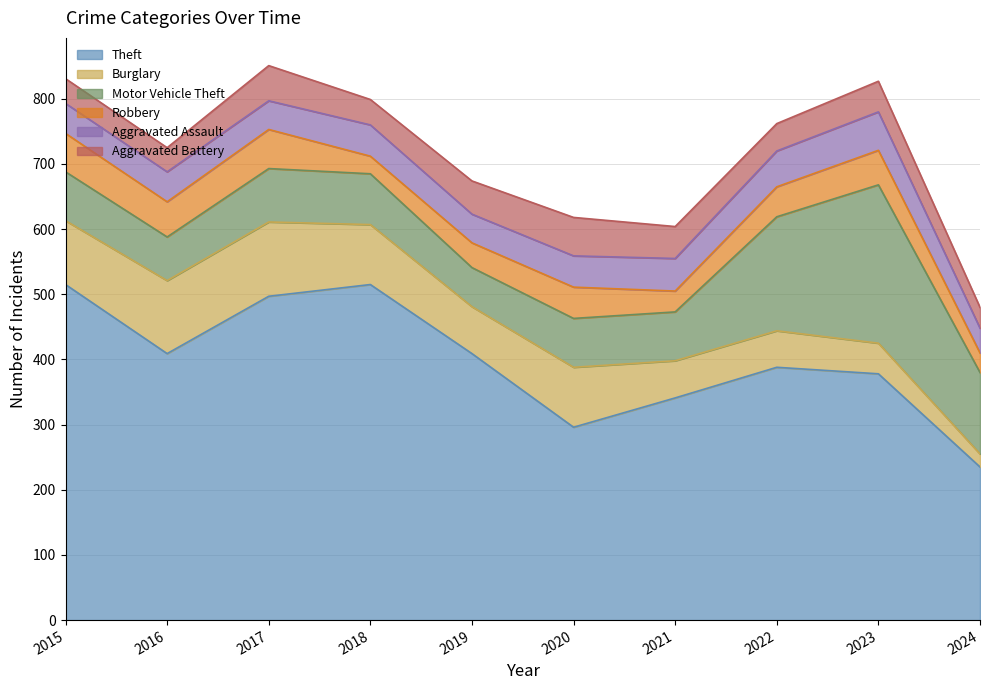

Reading left to right, transcribe all the data shown in this chart.

Theft: 2015=515	2016=409	2017=497	2018=515	2019=409	2020=296	2021=341	2022=388	2023=378	2024=235
Burglary: 2015=98	2016=112	2017=114	2018=92	2019=72	2020=92	2021=57	2022=56	2023=47	2024=20
Motor Vehicle Theft: 2015=75	2016=67	2017=82	2018=78	2019=60	2020=75	2021=75	2022=175	2023=243	2024=125
Robbery: 2015=59	2016=54	2017=60	2018=27	2019=38	2020=48	2021=32	2022=46	2023=53	2024=30
Aggravated Assault: 2015=46	2016=46	2017=44	2018=48	2019=44	2020=48	2021=50	2022=55	2023=59	2024=38
Aggravated Battery: 2015=38	2016=37	2017=54	2018=39	2019=51	2020=59	2021=49	2022=42	2023=47	2024=32